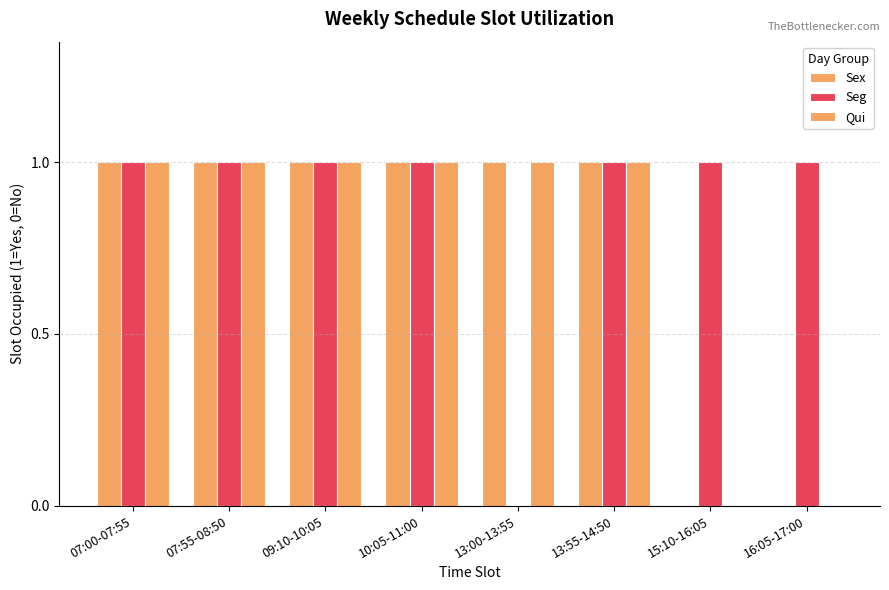

What is the greatest value displayed?

1